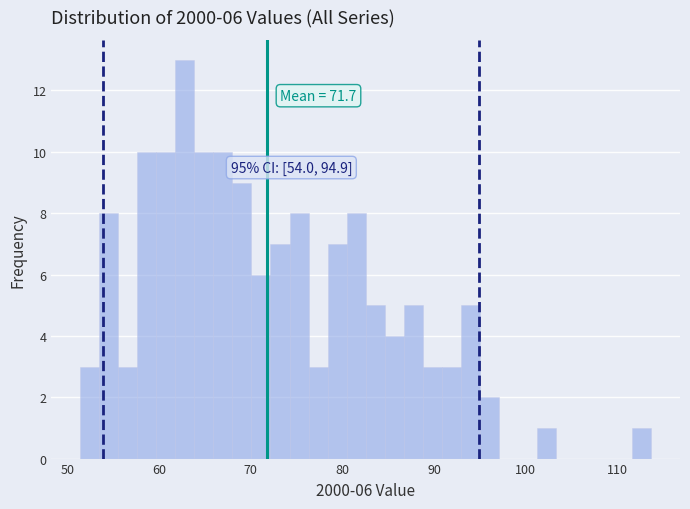

Around what value on the x-axis is the tallest bar? Give the approximate position of its centre, as read against the axis.

63